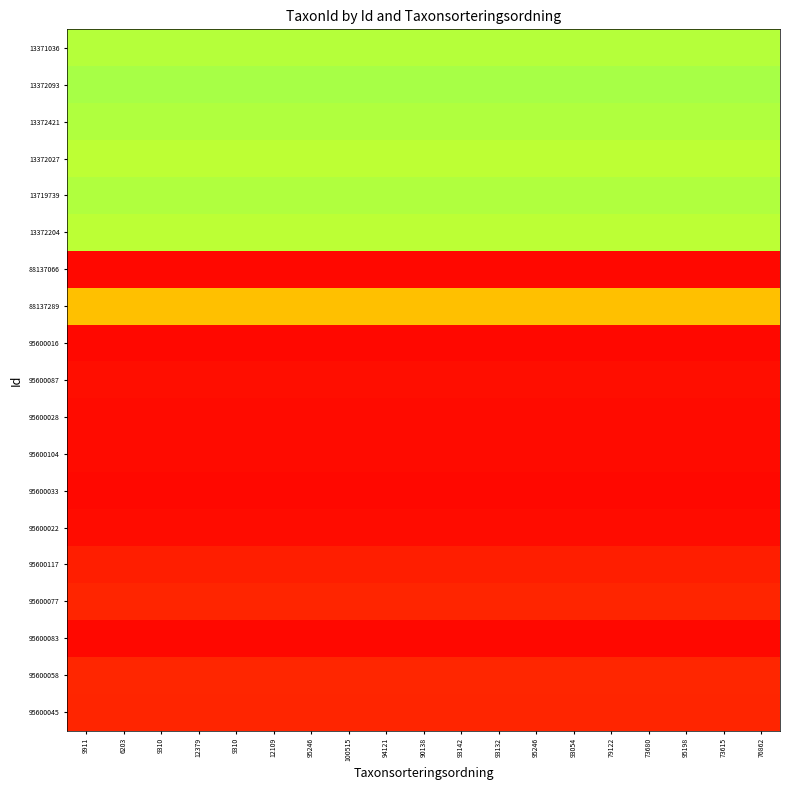

Reading left to right, transcribe all the data shown in this chart.

13371036: 9911=0.4	6203=0.4	9310=0.4	12379=0.4	9310=0.4	12109=0.4	95246=0.4	100515=0.4	94121=0.4	90138=0.4	93142=0.4	93132=0.4	95246=0.4	93054=0.4	79122=0.4	73680=0.4	95198=0.4	73615=0.4	76862=0.4
13372093: 9911=0.4	6203=0.4	9310=0.4	12379=0.4	9310=0.4	12109=0.4	95246=0.4	100515=0.4	94121=0.4	90138=0.4	93142=0.4	93132=0.4	95246=0.4	93054=0.4	79122=0.4	73680=0.4	95198=0.4	73615=0.4	76862=0.4
13372421: 9911=0.4	6203=0.4	9310=0.4	12379=0.4	9310=0.4	12109=0.4	95246=0.4	100515=0.4	94121=0.4	90138=0.4	93142=0.4	93132=0.4	95246=0.4	93054=0.4	79122=0.4	73680=0.4	95198=0.4	73615=0.4	76862=0.4
13372027: 9911=0.3	6203=0.3	9310=0.3	12379=0.3	9310=0.3	12109=0.3	95246=0.3	100515=0.3	94121=0.3	90138=0.3	93142=0.3	93132=0.3	95246=0.3	93054=0.3	79122=0.3	73680=0.3	95198=0.3	73615=0.3	76862=0.3
13719739: 9911=0.4	6203=0.4	9310=0.4	12379=0.4	9310=0.4	12109=0.4	95246=0.4	100515=0.4	94121=0.4	90138=0.4	93142=0.4	93132=0.4	95246=0.4	93054=0.4	79122=0.4	73680=0.4	95198=0.4	73615=0.4	76862=0.4
13372204: 9911=0.3	6203=0.3	9310=0.3	12379=0.3	9310=0.3	12109=0.3	95246=0.3	100515=0.3	94121=0.3	90138=0.3	93142=0.3	93132=0.3	95246=0.3	93054=0.3	79122=0.3	73680=0.3	95198=0.3	73615=0.3	76862=0.3
88137066: 9911=-0.9	6203=-0.9	9310=-0.9	12379=-0.9	9310=-0.9	12109=-0.9	95246=-0.9	100515=-0.9	94121=-0.9	90138=-0.9	93142=-0.9	93132=-0.9	95246=-0.9	93054=-0.9	79122=-0.9	73680=-0.9	95198=-0.9	73615=-0.9	76862=-0.9
88137289: 9911=0.0	6203=0.0	9310=0.0	12379=0.0	9310=0.0	12109=0.0	95246=0.0	100515=0.0	94121=0.0	90138=0.0	93142=0.0	93132=0.0	95246=0.0	93054=0.0	79122=0.0	73680=0.0	95198=0.0	73615=0.0	76862=0.0
95600016: 9911=-0.9	6203=-0.9	9310=-0.9	12379=-0.9	9310=-0.9	12109=-0.9	95246=-0.9	100515=-0.9	94121=-0.9	90138=-0.9	93142=-0.9	93132=-0.9	95246=-0.9	93054=-0.9	79122=-0.9	73680=-0.9	95198=-0.9	73615=-0.9	76862=-0.9
95600087: 9911=-0.9	6203=-0.9	9310=-0.9	12379=-0.9	9310=-0.9	12109=-0.9	95246=-0.9	100515=-0.9	94121=-0.9	90138=-0.9	93142=-0.9	93132=-0.9	95246=-0.9	93054=-0.9	79122=-0.9	73680=-0.9	95198=-0.9	73615=-0.9	76862=-0.9
95600028: 9911=-0.9	6203=-0.9	9310=-0.9	12379=-0.9	9310=-0.9	12109=-0.9	95246=-0.9	100515=-0.9	94121=-0.9	90138=-0.9	93142=-0.9	93132=-0.9	95246=-0.9	93054=-0.9	79122=-0.9	73680=-0.9	95198=-0.9	73615=-0.9	76862=-0.9
95600104: 9911=-0.9	6203=-0.9	9310=-0.9	12379=-0.9	9310=-0.9	12109=-0.9	95246=-0.9	100515=-0.9	94121=-0.9	90138=-0.9	93142=-0.9	93132=-0.9	95246=-0.9	93054=-0.9	79122=-0.9	73680=-0.9	95198=-0.9	73615=-0.9	76862=-0.9
95600033: 9911=-0.9	6203=-0.9	9310=-0.9	12379=-0.9	9310=-0.9	12109=-0.9	95246=-0.9	100515=-0.9	94121=-0.9	90138=-0.9	93142=-0.9	93132=-0.9	95246=-0.9	93054=-0.9	79122=-0.9	73680=-0.9	95198=-0.9	73615=-0.9	76862=-0.9
95600022: 9911=-0.9	6203=-0.9	9310=-0.9	12379=-0.9	9310=-0.9	12109=-0.9	95246=-0.9	100515=-0.9	94121=-0.9	90138=-0.9	93142=-0.9	93132=-0.9	95246=-0.9	93054=-0.9	79122=-0.9	73680=-0.9	95198=-0.9	73615=-0.9	76862=-0.9
95600117: 9911=-0.8	6203=-0.8	9310=-0.8	12379=-0.8	9310=-0.8	12109=-0.8	95246=-0.8	100515=-0.8	94121=-0.8	90138=-0.8	93142=-0.8	93132=-0.8	95246=-0.8	93054=-0.8	79122=-0.8	73680=-0.8	95198=-0.8	73615=-0.8	76862=-0.8
95600077: 9911=-0.7	6203=-0.7	9310=-0.7	12379=-0.7	9310=-0.7	12109=-0.7	95246=-0.7	100515=-0.7	94121=-0.7	90138=-0.7	93142=-0.7	93132=-0.7	95246=-0.7	93054=-0.7	79122=-0.7	73680=-0.7	95198=-0.7	73615=-0.7	76862=-0.7
95600083: 9911=-0.9	6203=-0.9	9310=-0.9	12379=-0.9	9310=-0.9	12109=-0.9	95246=-0.9	100515=-0.9	94121=-0.9	90138=-0.9	93142=-0.9	93132=-0.9	95246=-0.9	93054=-0.9	79122=-0.9	73680=-0.9	95198=-0.9	73615=-0.9	76862=-0.9
95600058: 9911=-0.7	6203=-0.7	9310=-0.7	12379=-0.7	9310=-0.7	12109=-0.7	95246=-0.7	100515=-0.7	94121=-0.7	90138=-0.7	93142=-0.7	93132=-0.7	95246=-0.7	93054=-0.7	79122=-0.7	73680=-0.7	95198=-0.7	73615=-0.7	76862=-0.7
95600045: 9911=-0.7	6203=-0.7	9310=-0.7	12379=-0.7	9310=-0.7	12109=-0.7	95246=-0.7	100515=-0.7	94121=-0.7	90138=-0.7	93142=-0.7	93132=-0.7	95246=-0.7	93054=-0.7	79122=-0.7	73680=-0.7	95198=-0.7	73615=-0.7	76862=-0.7